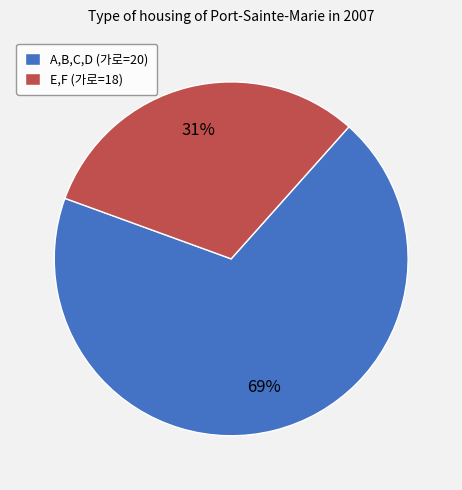

Which category has the smallest portion of the pie?

E,F (가로=18)